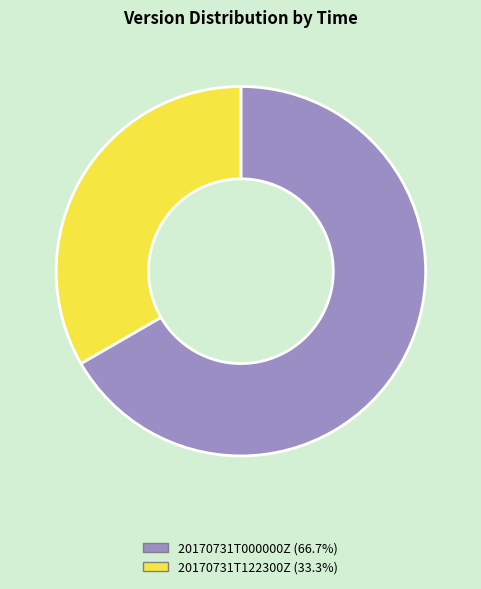

Which slice is the smallest?

20170731T122300Z